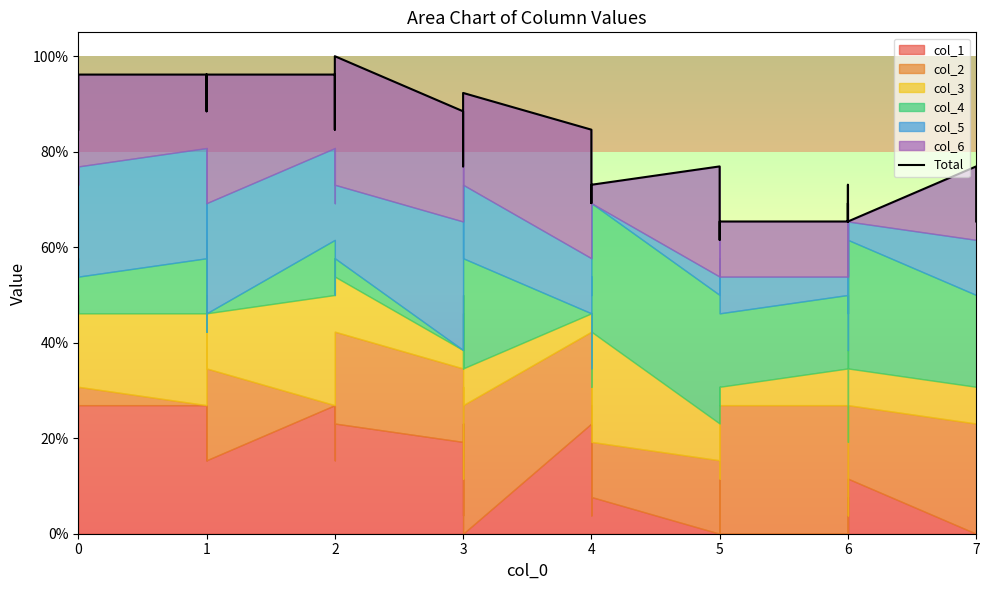

Is it true that the value at 7 is 108.6?

False